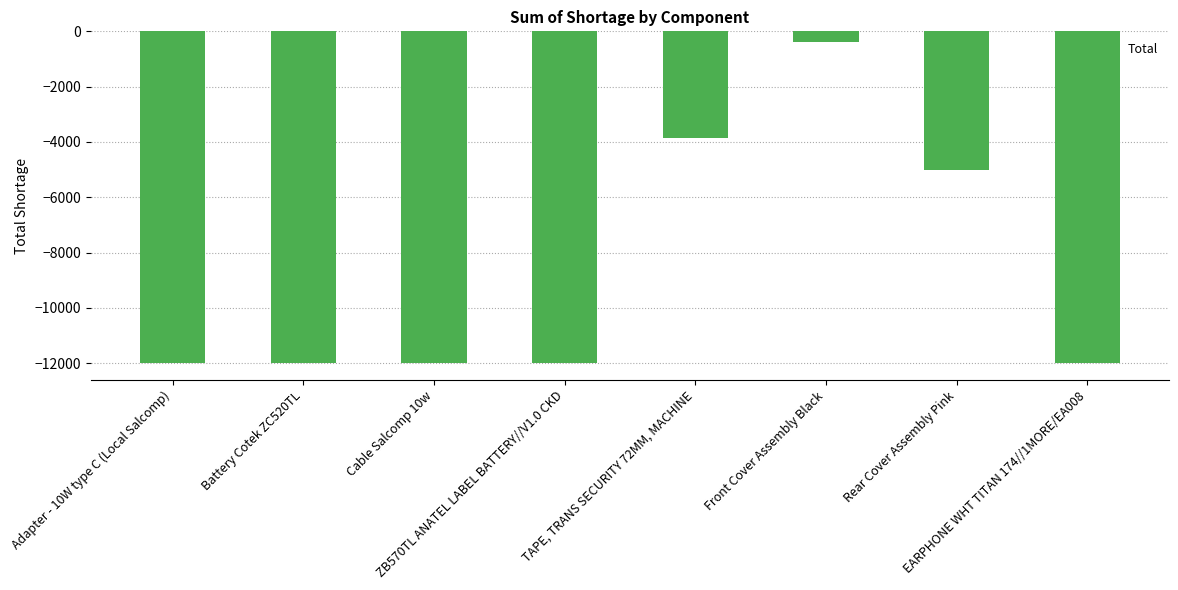

What is the label of the 1st bar from the left?

Adapter - 10W type C (Local Salcomp)